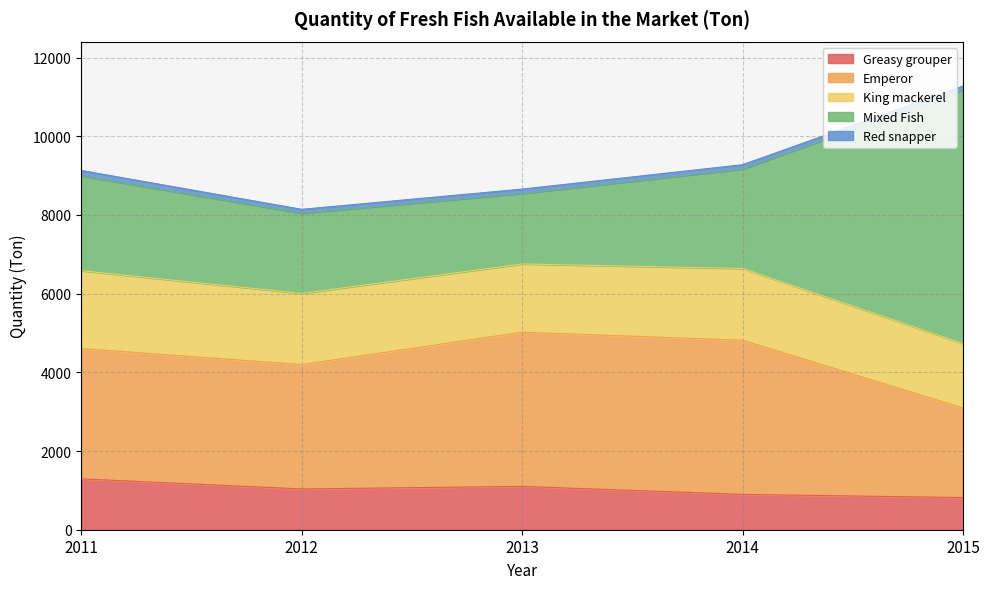

What is the lowest value of the Greasy grouper series?

817.0